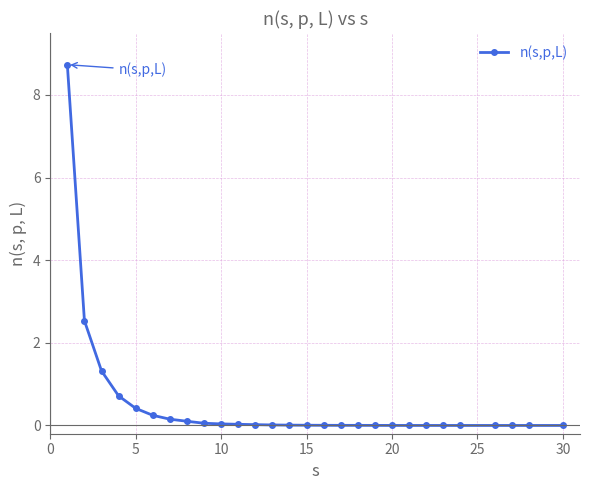

What is the sum of all values?

14.4